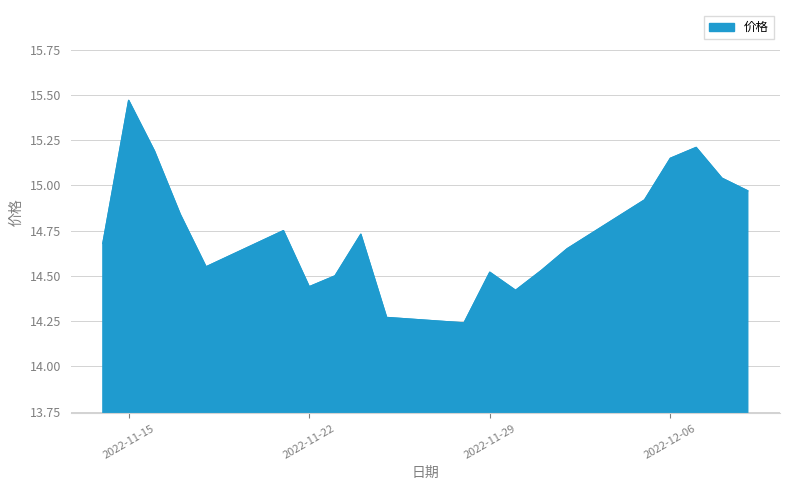

What is the difference between the maximum and minimum values?

1.2